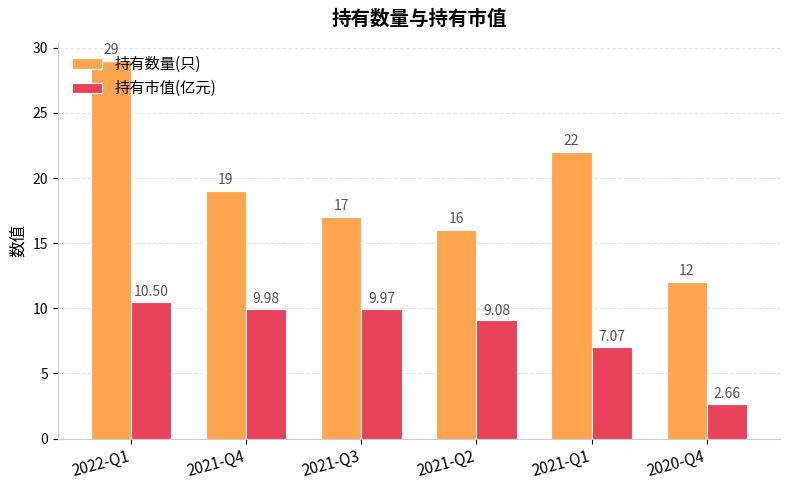

Which label corresponds to the largest value in the chart?

2022-Q1